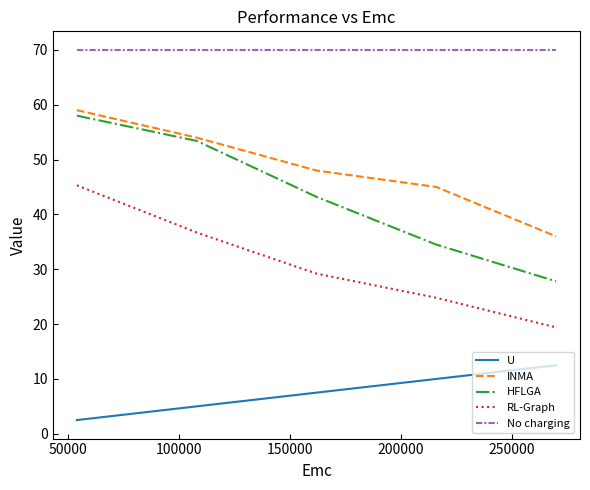

Which series has the largest total across all categories?

No charging